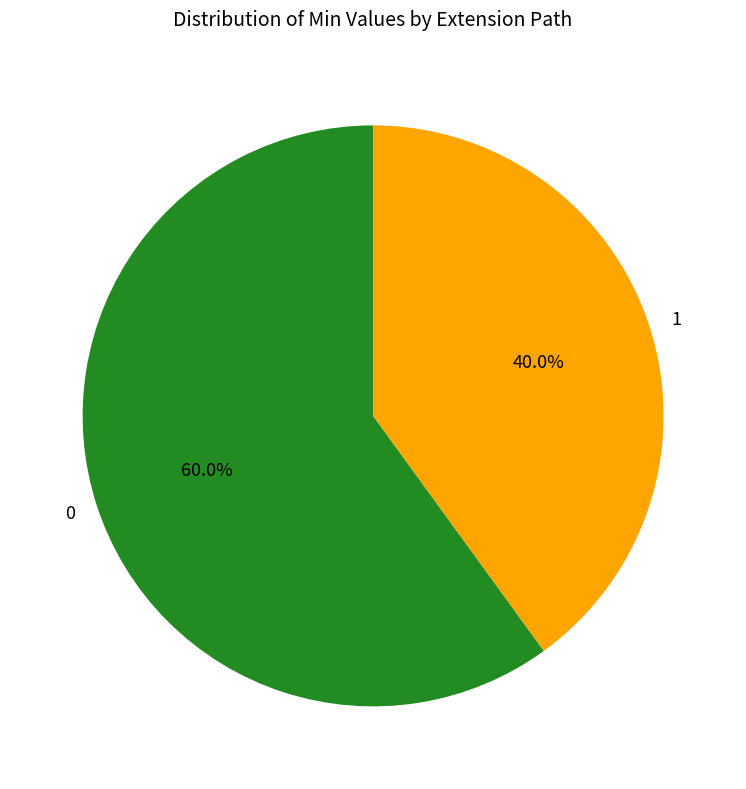

Is there a majority slice in this chart?

Yes